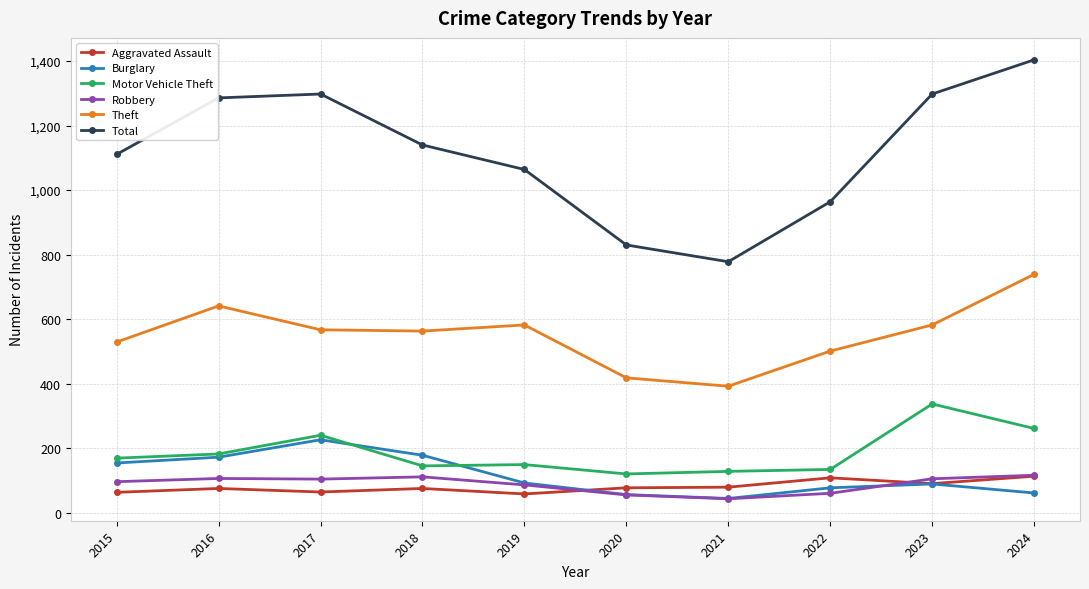

Which series has the largest total across all categories?

Total